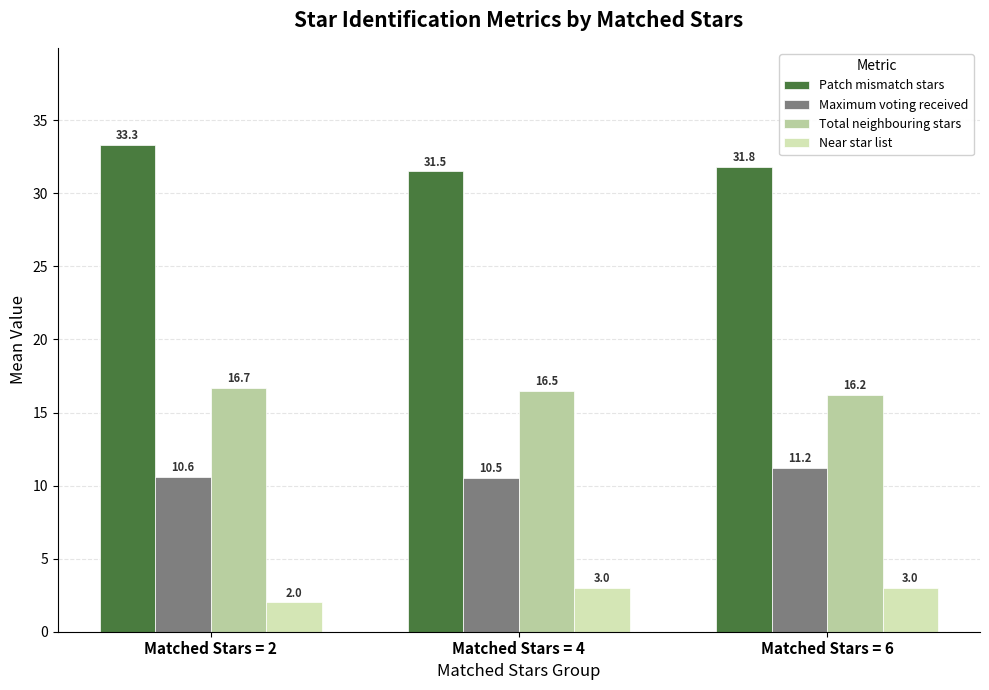

At which category is the sum across all series the highest?

Matched Stars = 2